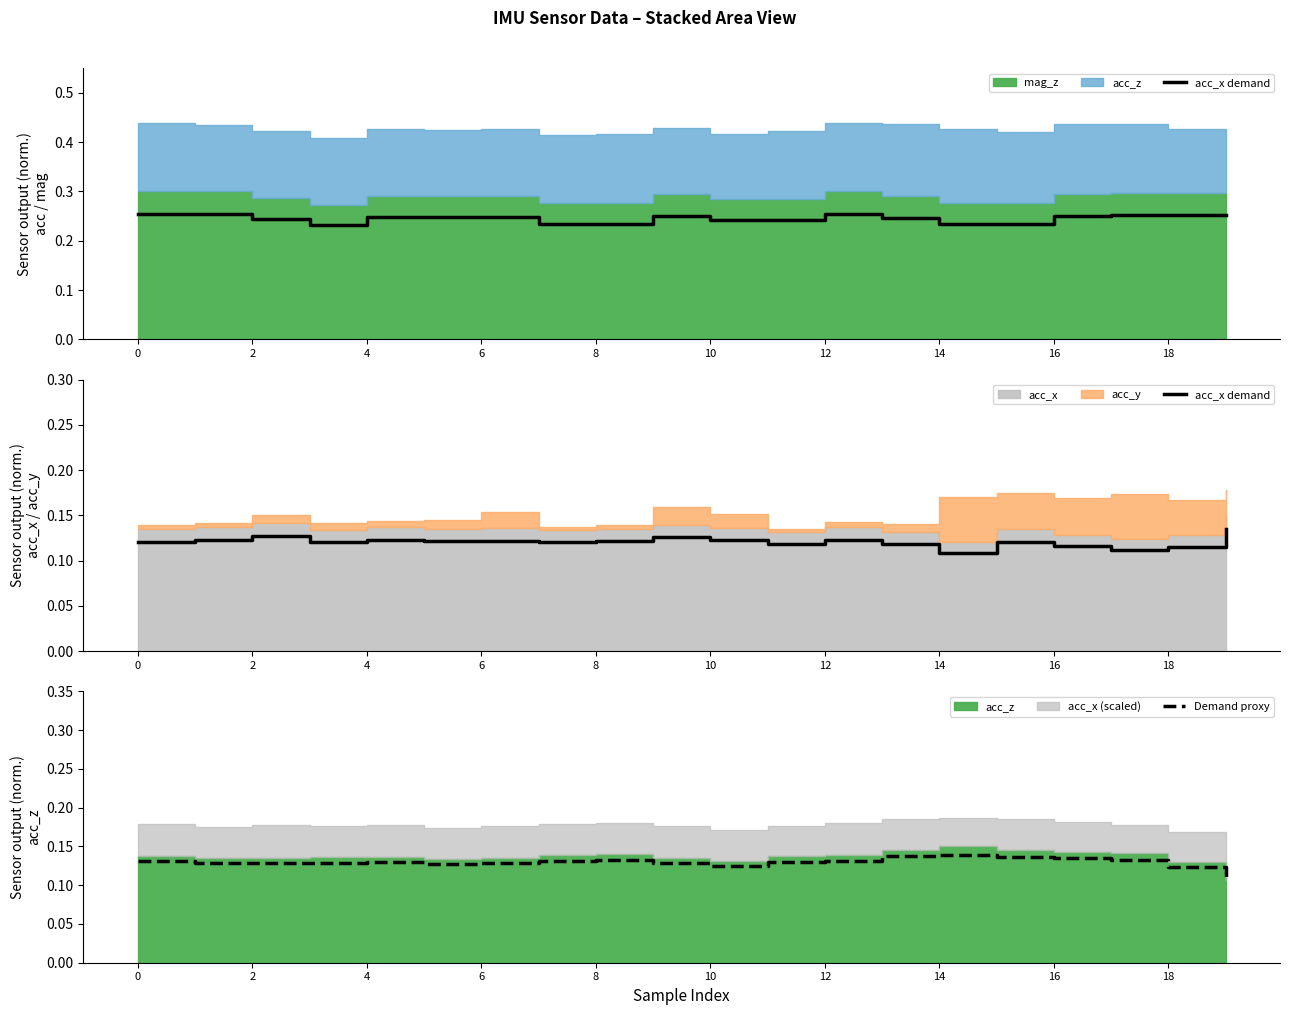

At how many categories does at least one series exceed 0?

20